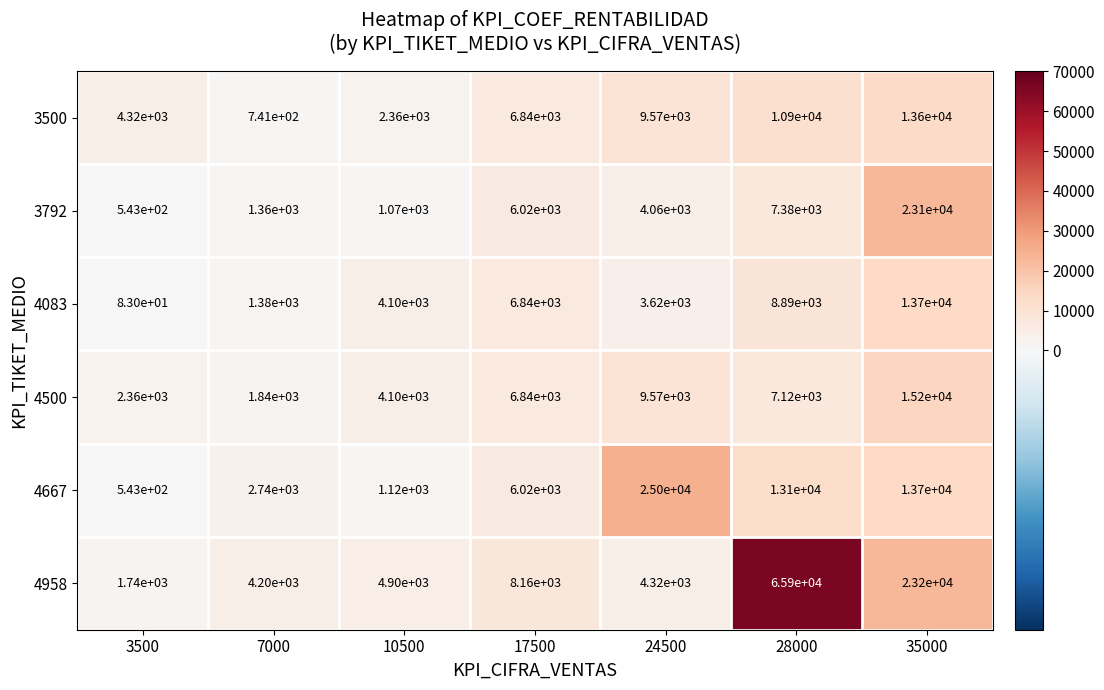

Between 10500 and 24500, which series saw the biggest shift?

4667